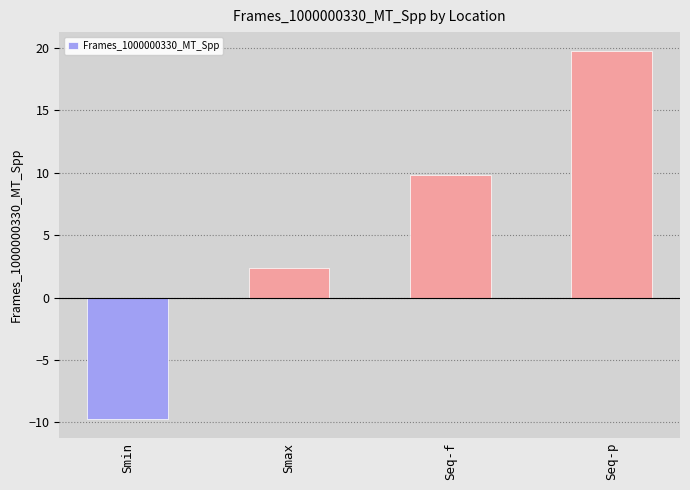

How many values exceed 9?

2